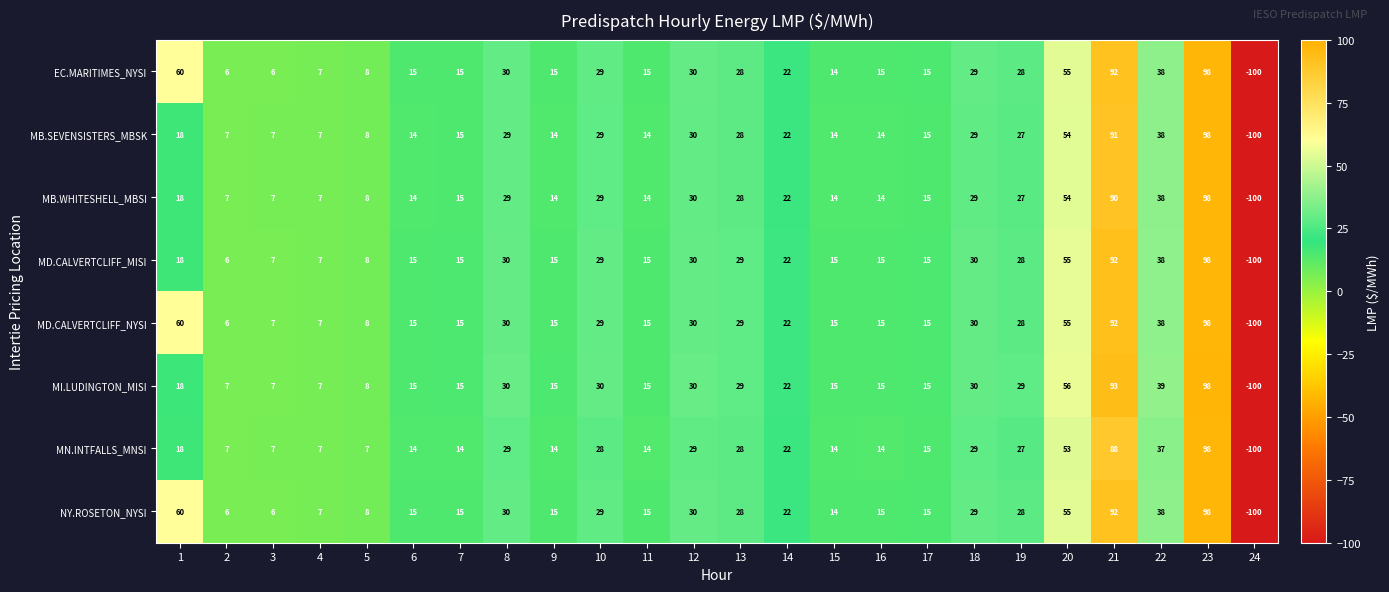

Which series changed the most between 5 and 20?

MI.LUDINGTON_MISI